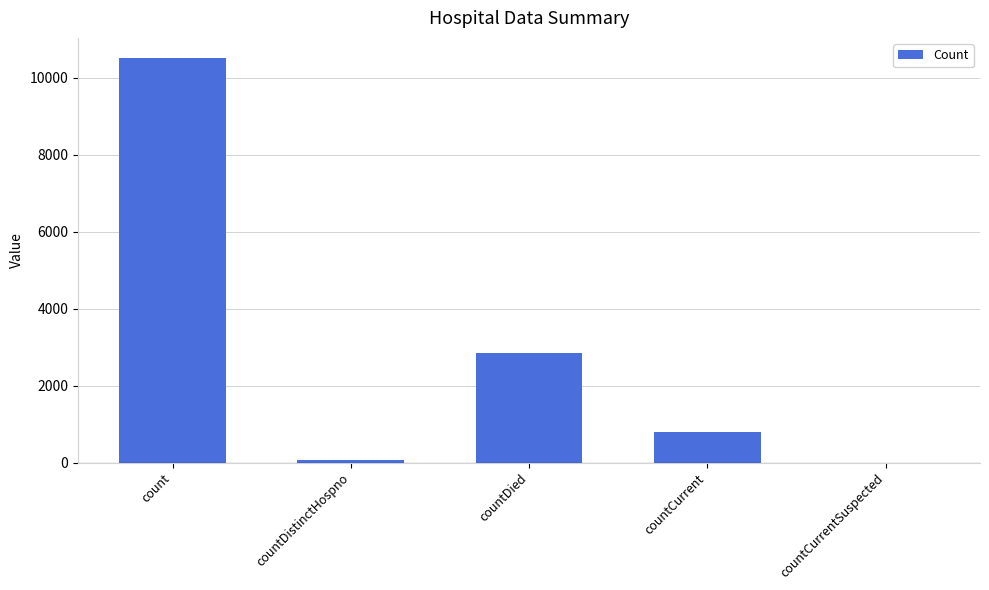

Is it true that the value at countDied is 694?

False